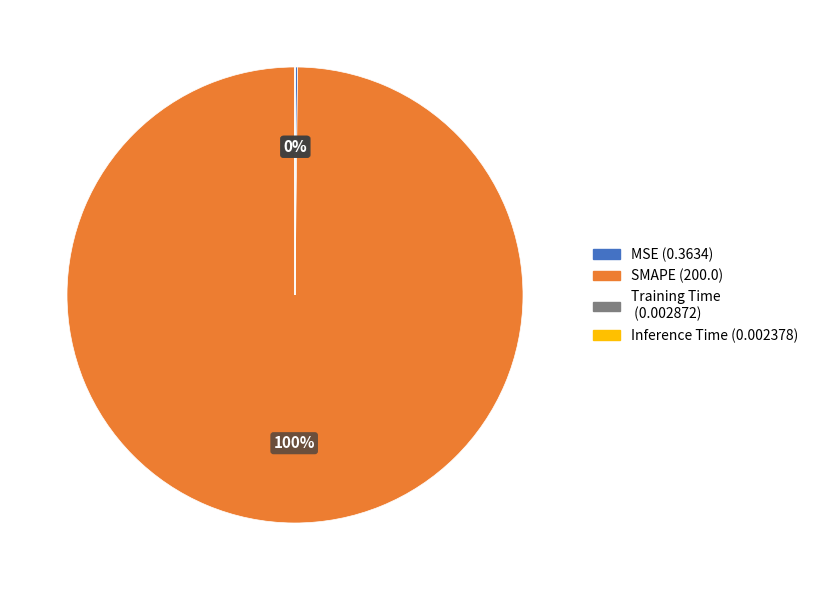

Is it true that SMAPE is 100% of the pie?

True